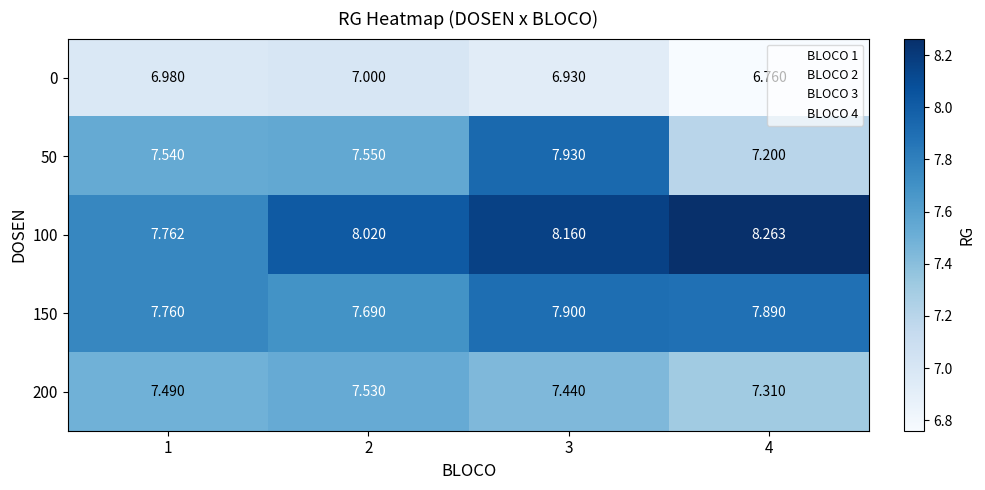

Which series changed the most between 1 and 3?

100